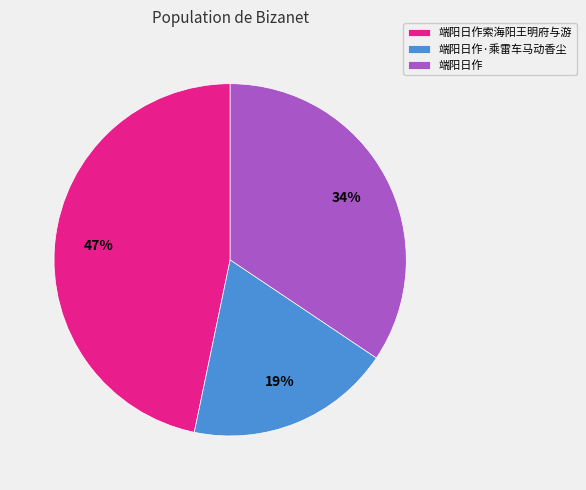

To the nearest percent, what is the difference between the 端阳日作索海阳王明府与游 and 端阳日作·乘雷车马动香尘 slice percentages?

28%